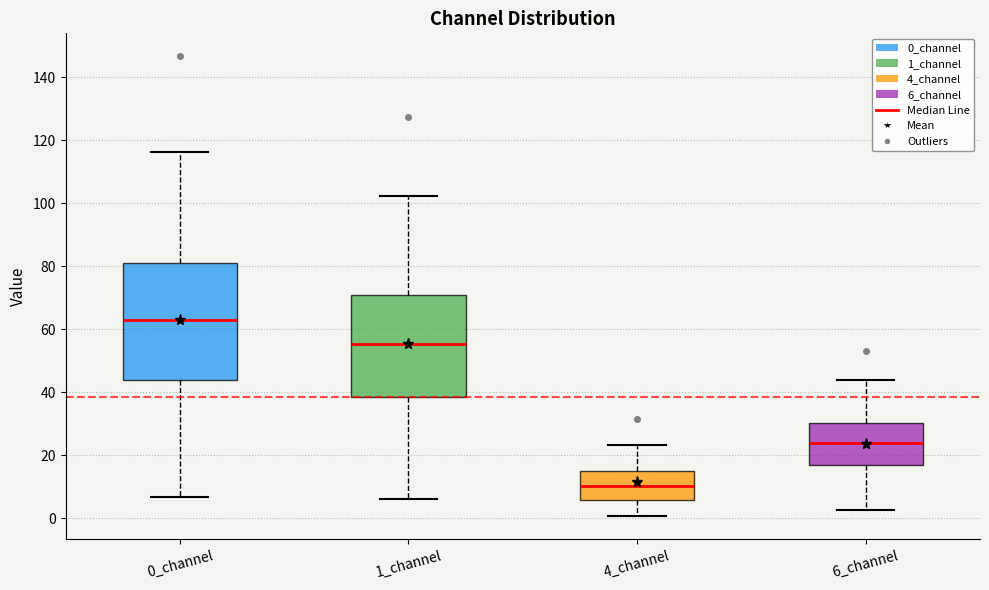

Which box has the lowest median line?

4_channel